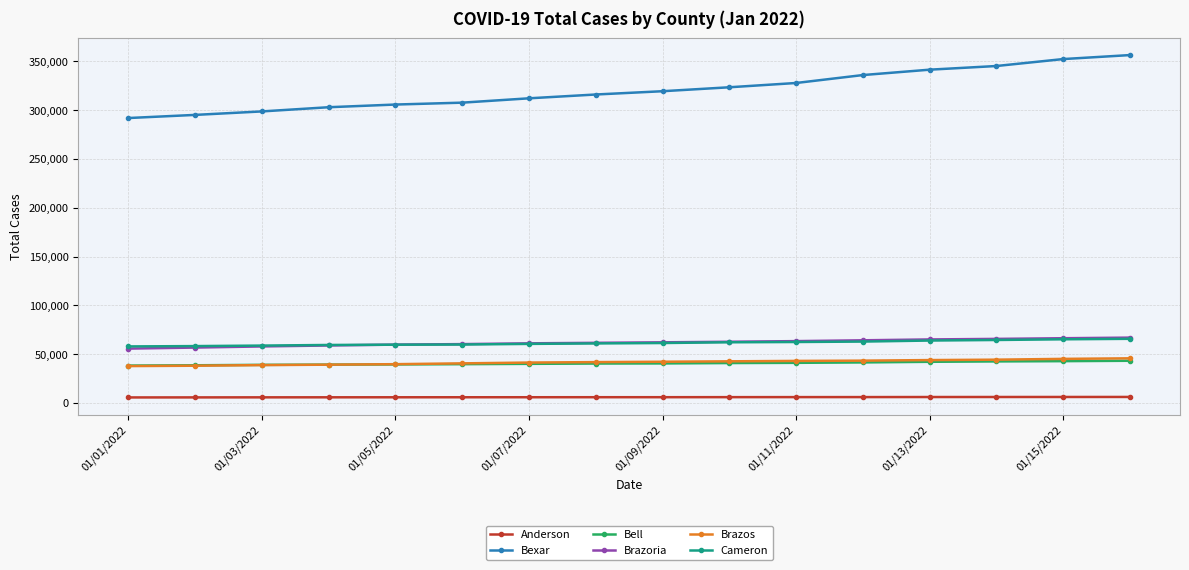

True or false: Brazos and Bexar intersect in this chart.

False